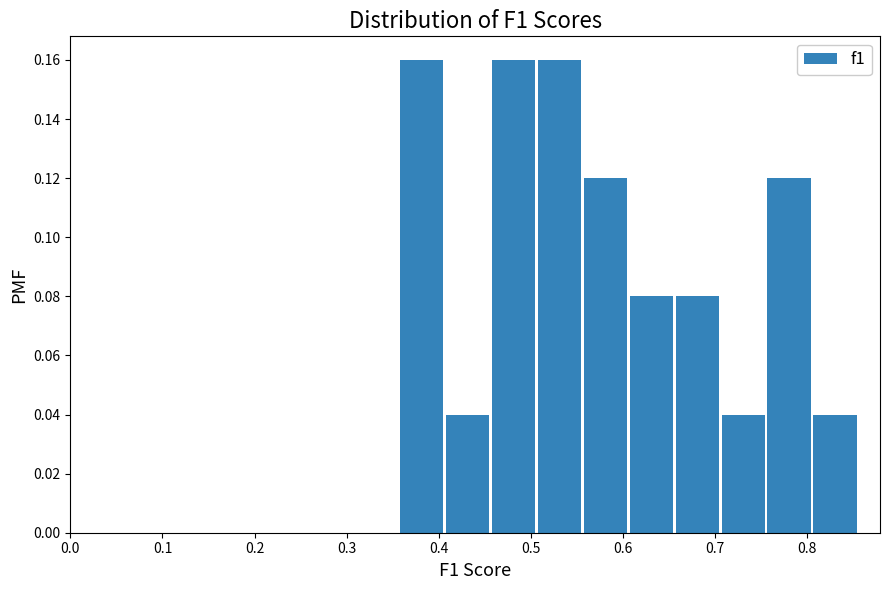

Reading left to right, transcribe this chart: for each bar, give the range it covers on the x-axis and its height. Neither the bar edges nor the heights are printed on the chart, so give them approximately, as read against the axes.

0.36 to 0.41: 0.16
0.41 to 0.46: 0.04
0.46 to 0.51: 0.16
0.51 to 0.56: 0.16
0.56 to 0.61: 0.12
0.61 to 0.66: 0.08
0.66 to 0.71: 0.08
0.71 to 0.76: 0.04
0.76 to 0.81: 0.12
0.81 to 0.86: 0.04